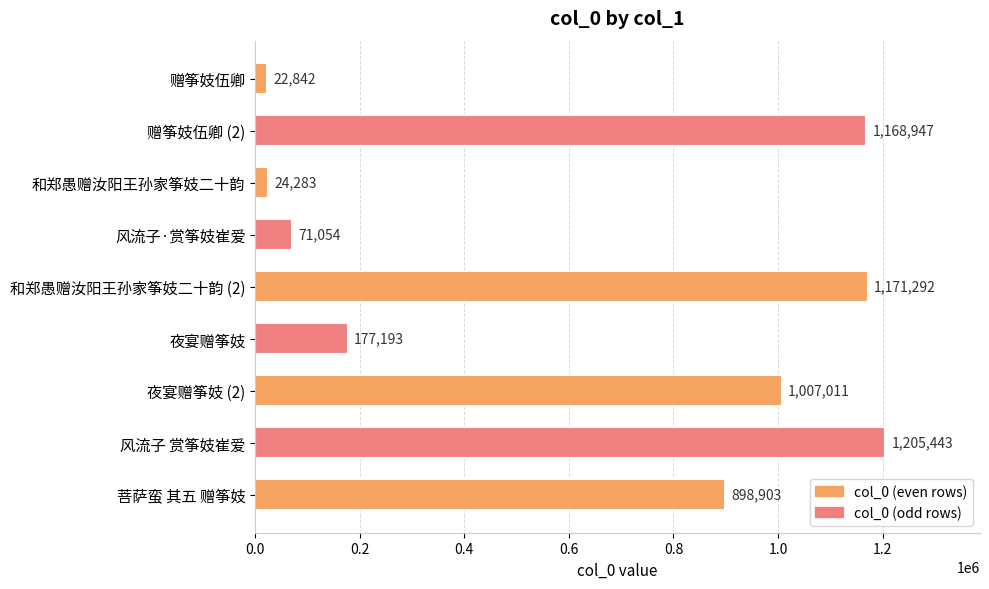

Where is the data nearest to the value 614142?

菩萨蛮 其五 赠筝妓